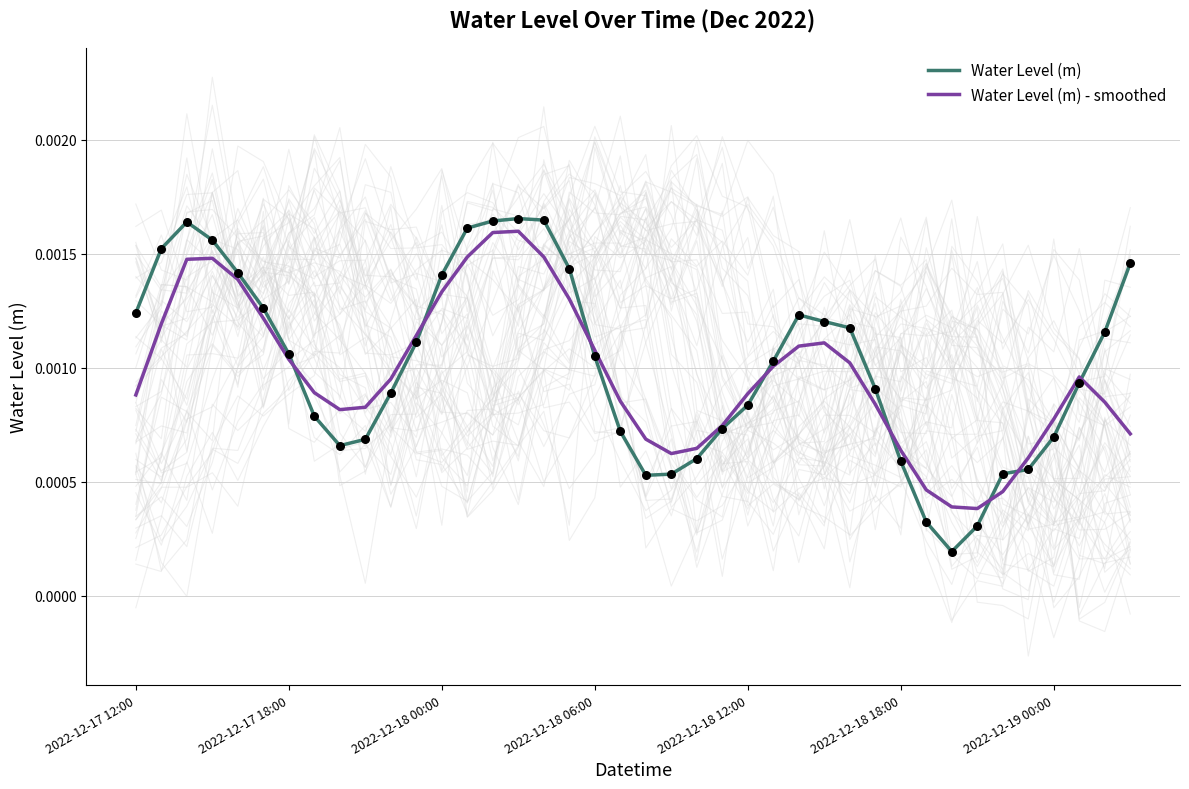

At how many categories does at least one series exceed 0?

40